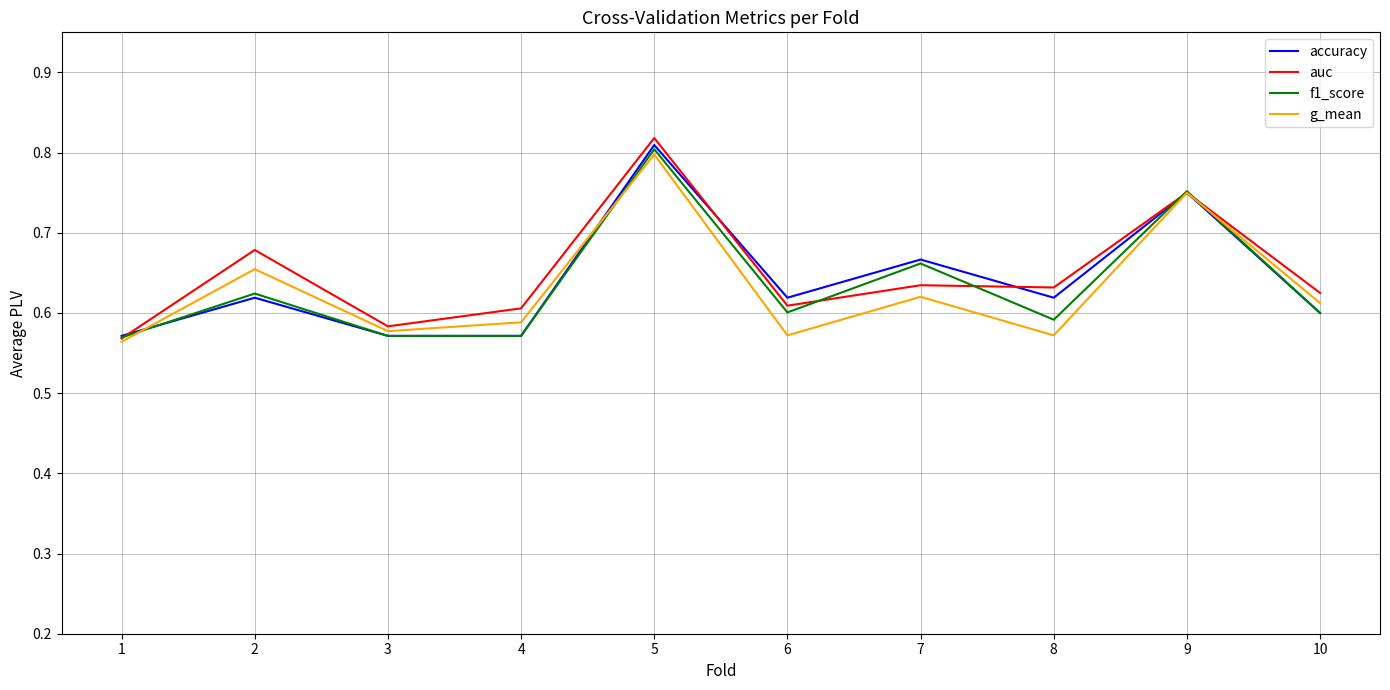

Which series has the largest total across all categories?

auc